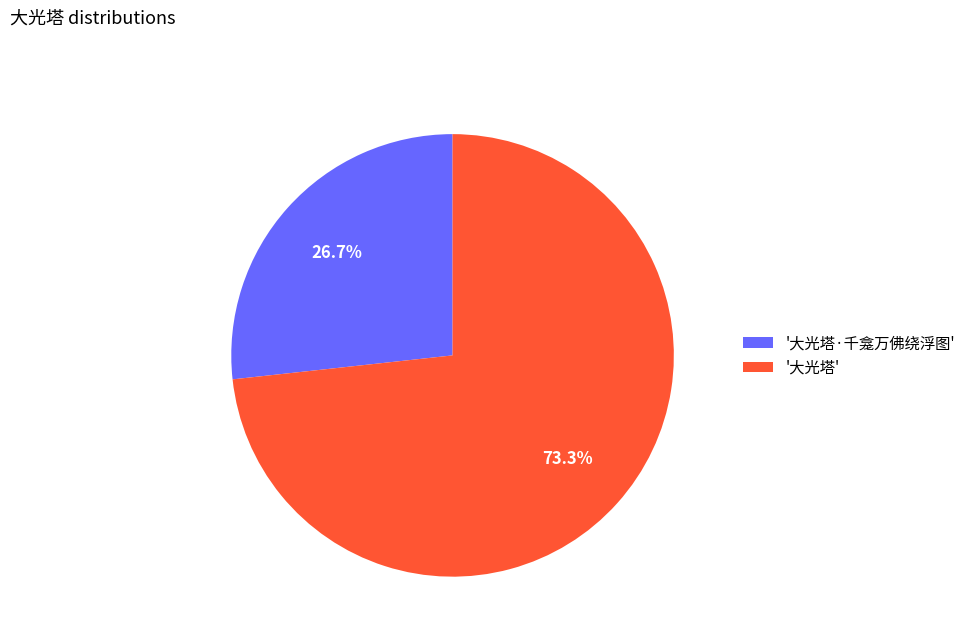

What is the ratio of the value at '大光塔' to the value at '大光塔·千龛万佛绕浮图'?

2.7